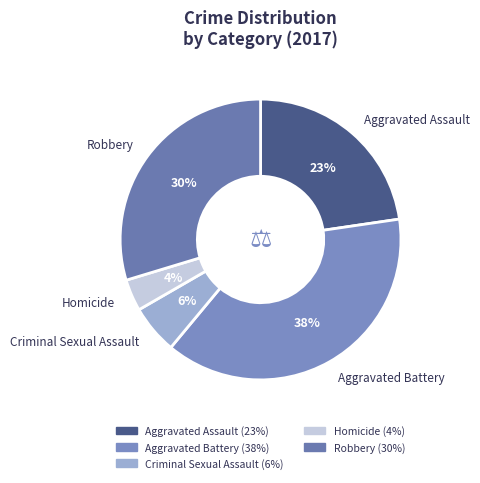

Is there a majority slice in this chart?

No